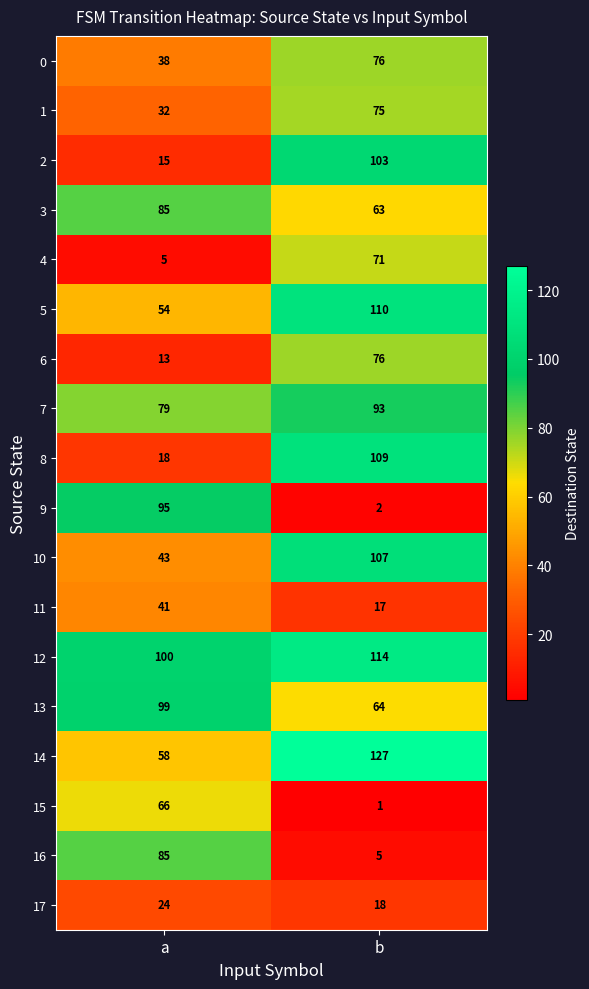

What is the total value across all series at a?

950